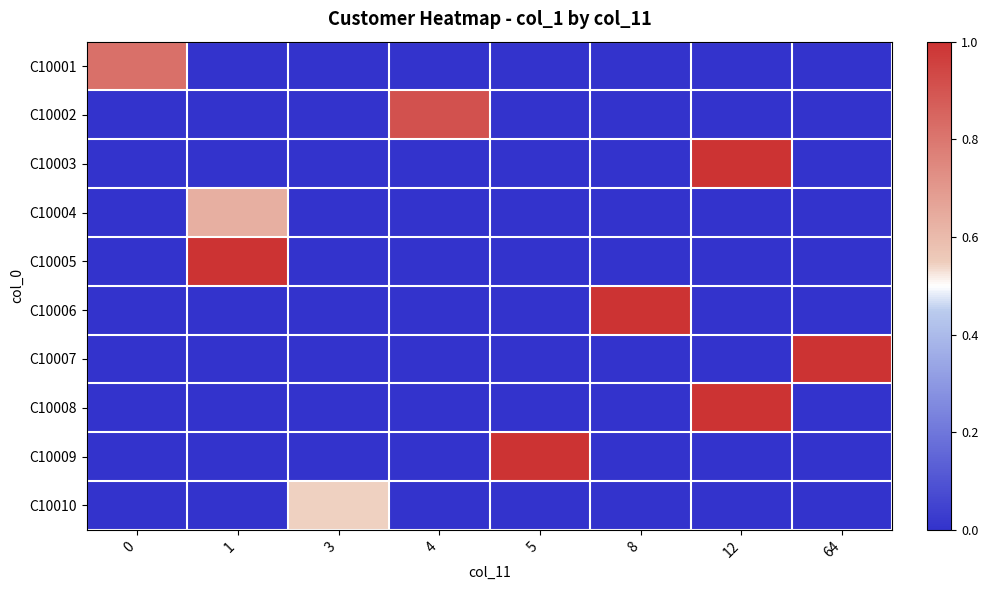

Reading left to right, list all the values displayed in this chart.

C10001: 0=0.8	1=0.0	3=0.0	4=0.0	5=0.0	8=0.0	12=0.0	64=0.0
C10002: 0=0.0	1=0.0	3=0.0	4=0.9	5=0.0	8=0.0	12=0.0	64=0.0
C10003: 0=0.0	1=0.0	3=0.0	4=0.0	5=0.0	8=0.0	12=1.0	64=0.0
C10004: 0=0.0	1=0.6	3=0.0	4=0.0	5=0.0	8=0.0	12=0.0	64=0.0
C10005: 0=0.0	1=1.0	3=0.0	4=0.0	5=0.0	8=0.0	12=0.0	64=0.0
C10006: 0=0.0	1=0.0	3=0.0	4=0.0	5=0.0	8=1.0	12=0.0	64=0.0
C10007: 0=0.0	1=0.0	3=0.0	4=0.0	5=0.0	8=0.0	12=0.0	64=1.0
C10008: 0=0.0	1=0.0	3=0.0	4=0.0	5=0.0	8=0.0	12=1.0	64=0.0
C10009: 0=0.0	1=0.0	3=0.0	4=0.0	5=1.0	8=0.0	12=0.0	64=0.0
C10010: 0=0.0	1=0.0	3=0.5	4=0.0	5=0.0	8=0.0	12=0.0	64=0.0